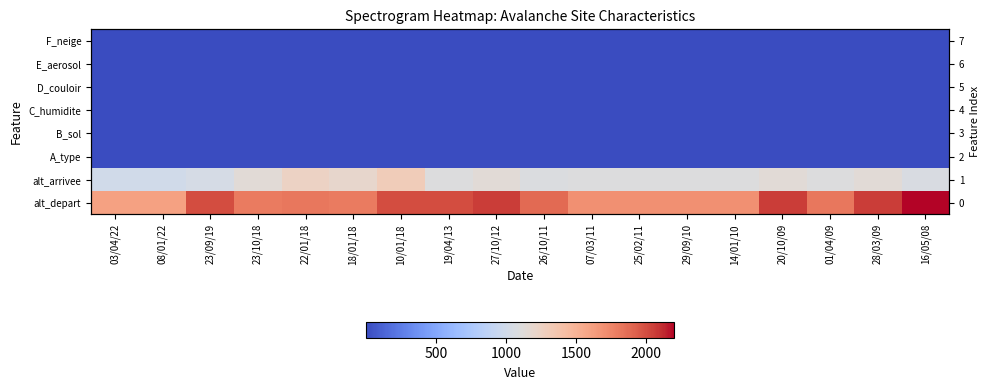

Count the number of categories in the chart.

18